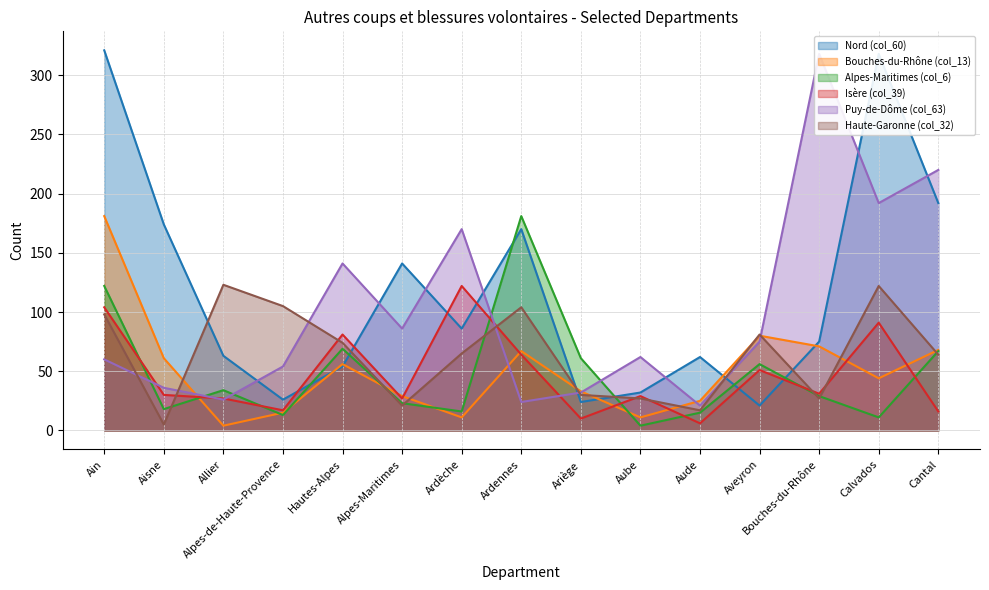

How many categories are shown in the chart?

15